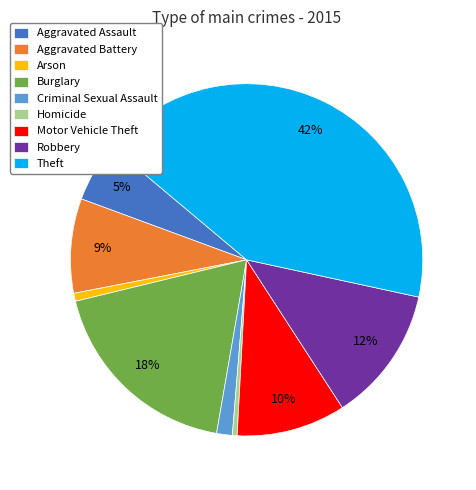

Which category has the biggest portion of the pie?

Theft